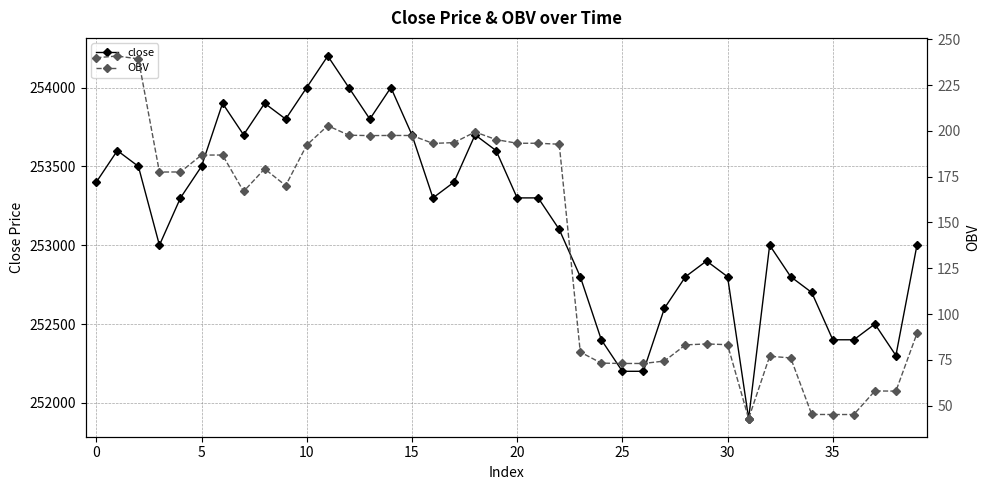

The value of close at 39 is 353263.6. True or false?

False